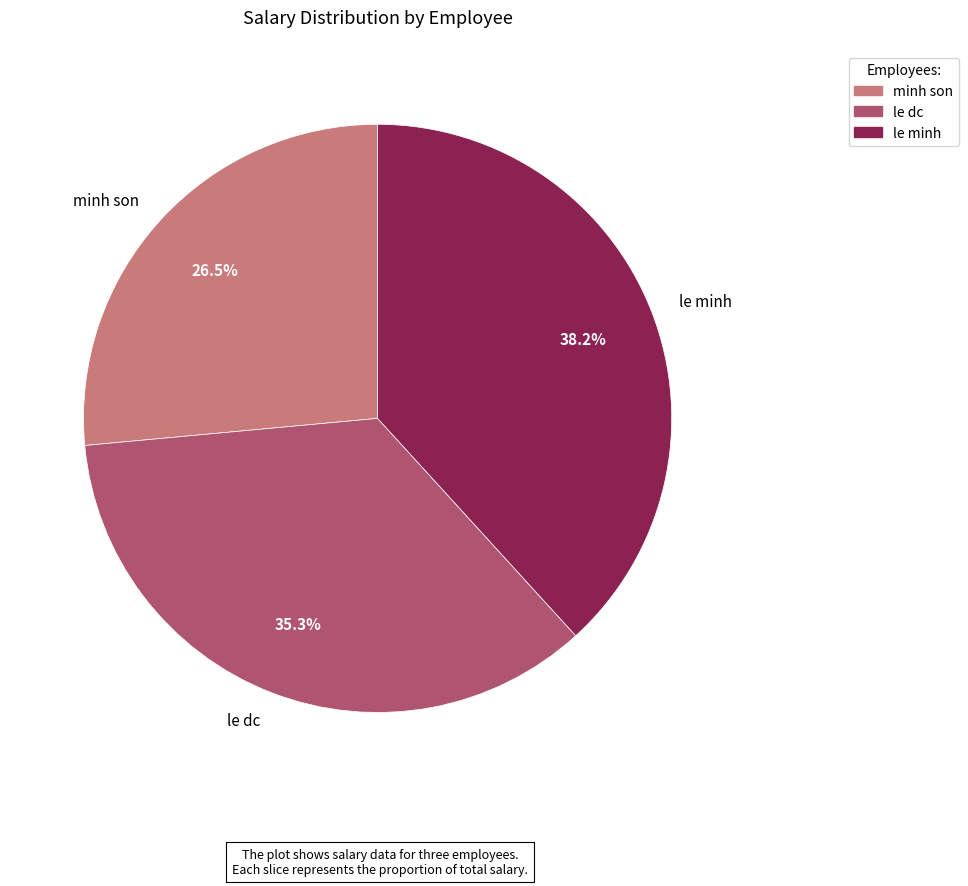

Rank the categories by value from highest to lowest.

le minh, le dc, minh son